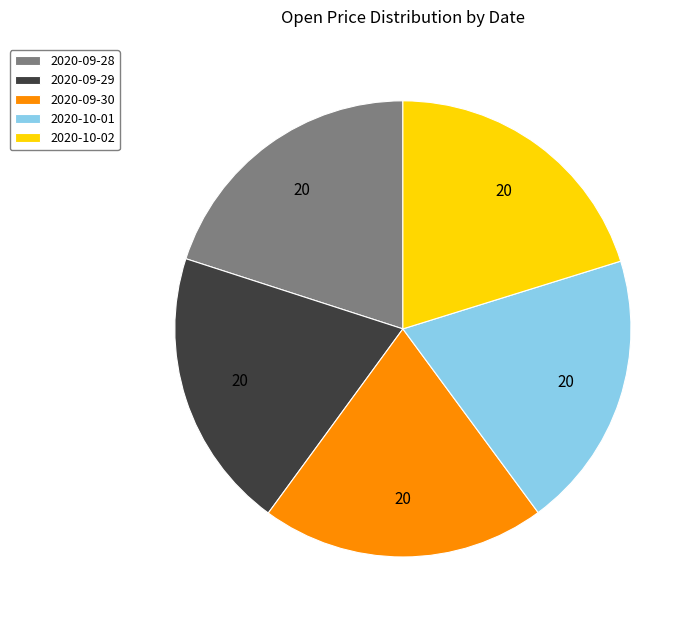

Is 2020-10-01 the majority of the pie?

No